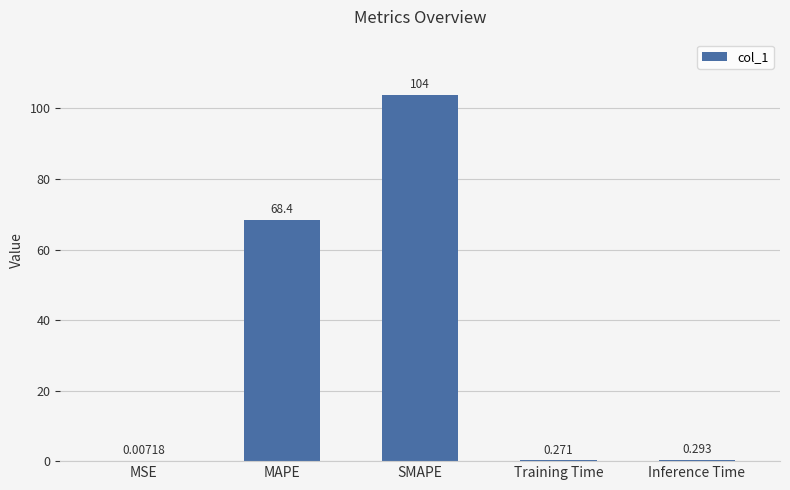

Which category has the highest value across all series?

SMAPE